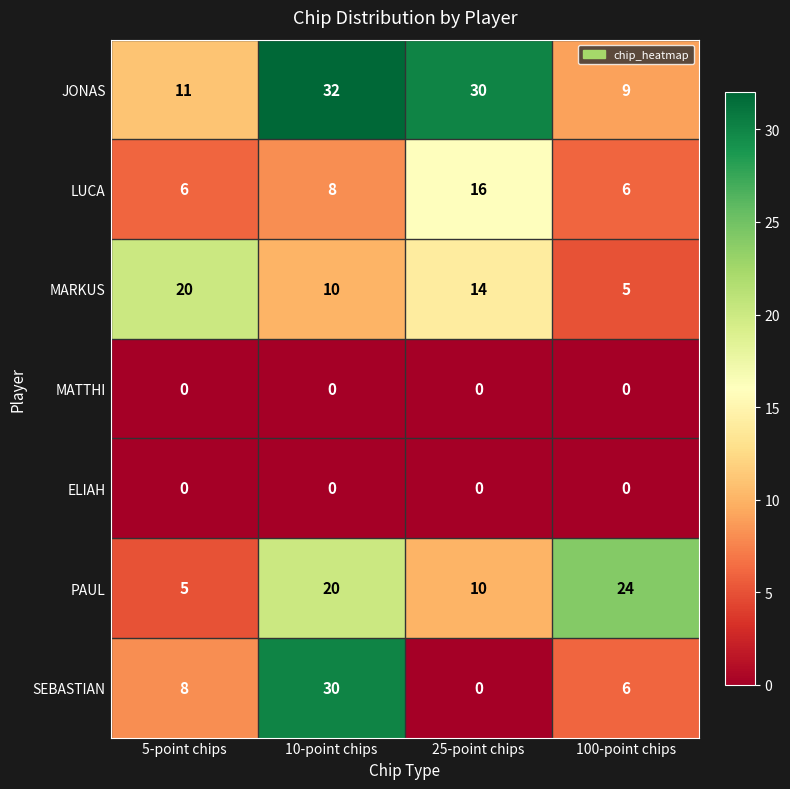

What is the difference between the maximum and second lowest values in the SEBASTIAN series?

24